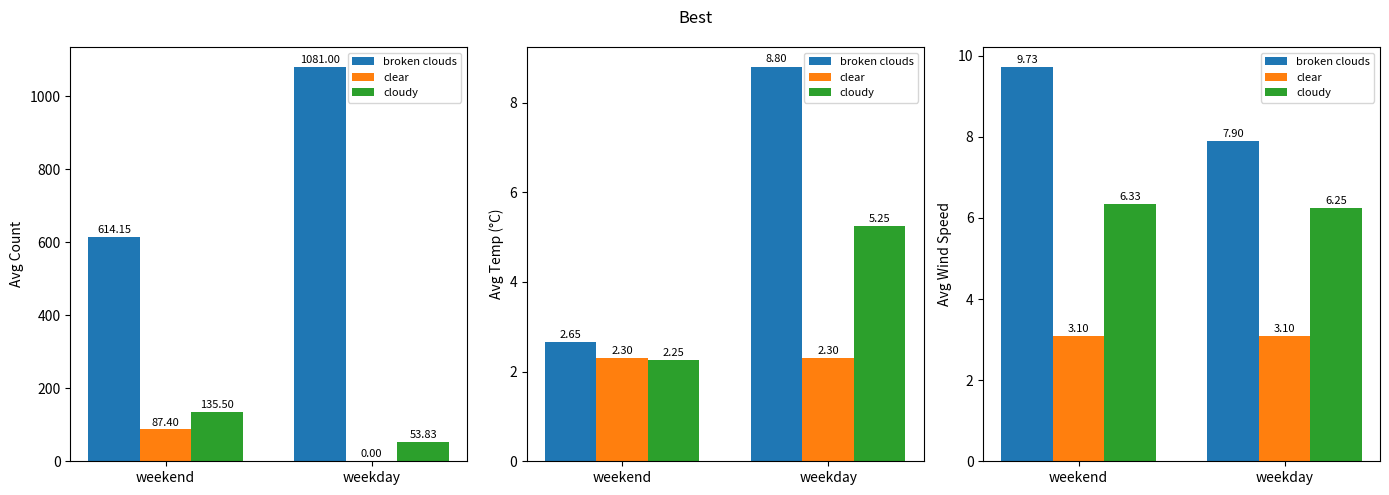

Between weekday and weekend, which is larger?

weekend